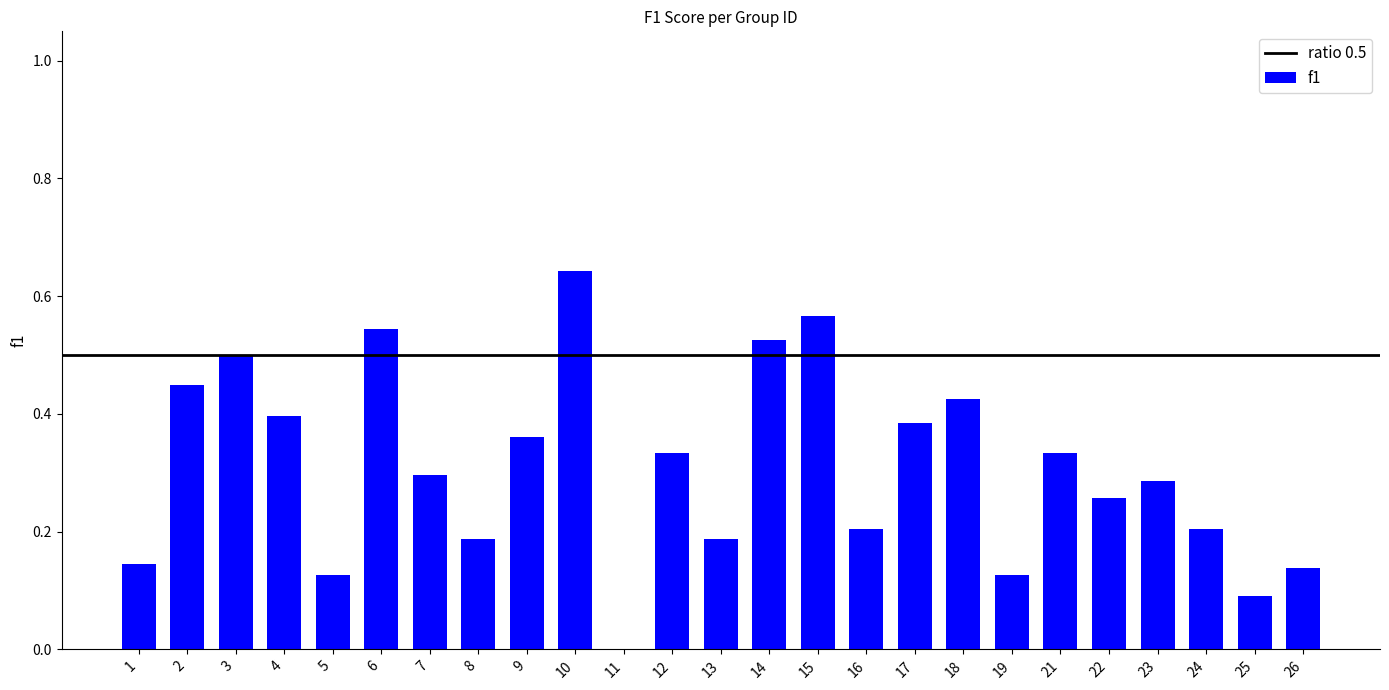

Which category has the highest value across all series?

10